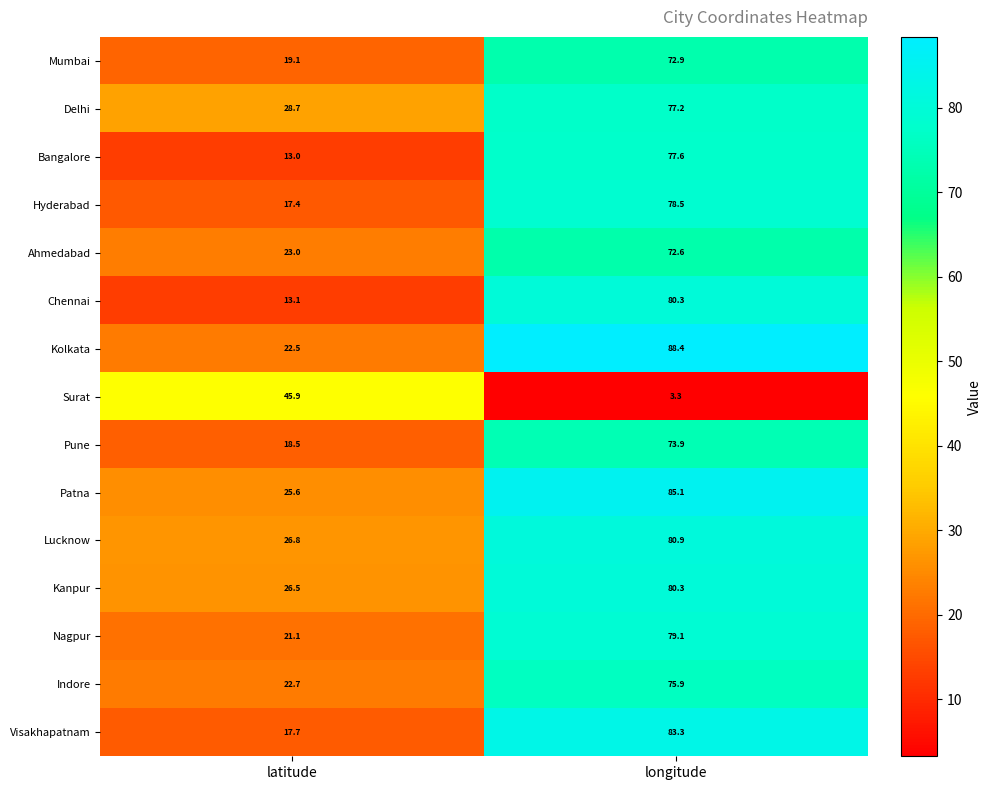

Which series has the largest total across all categories?

Kolkata